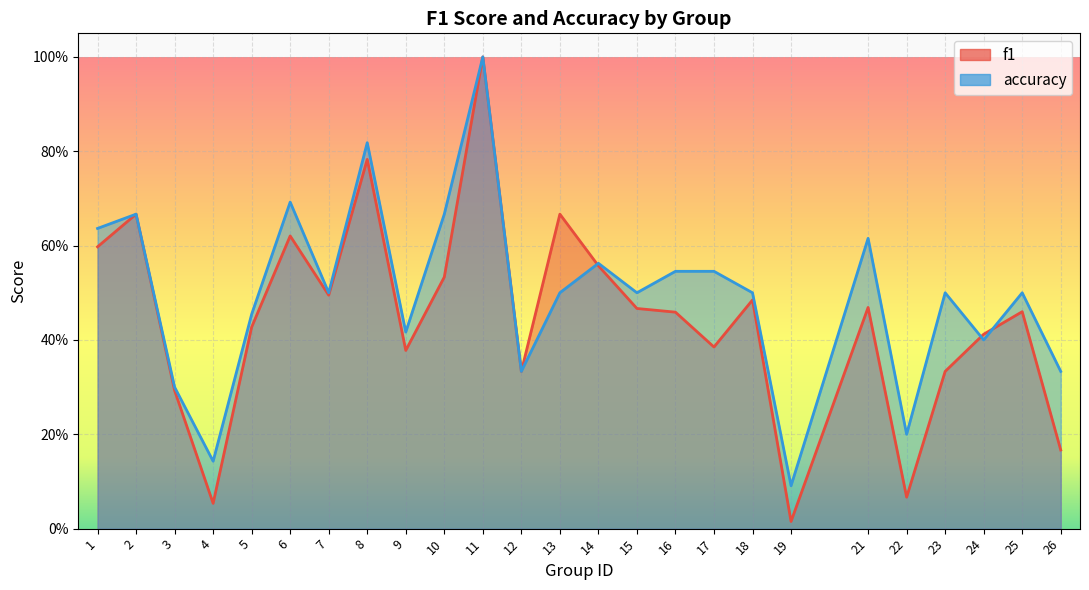

Which series ends up on top after the final intersection of accuracy and f1?

accuracy